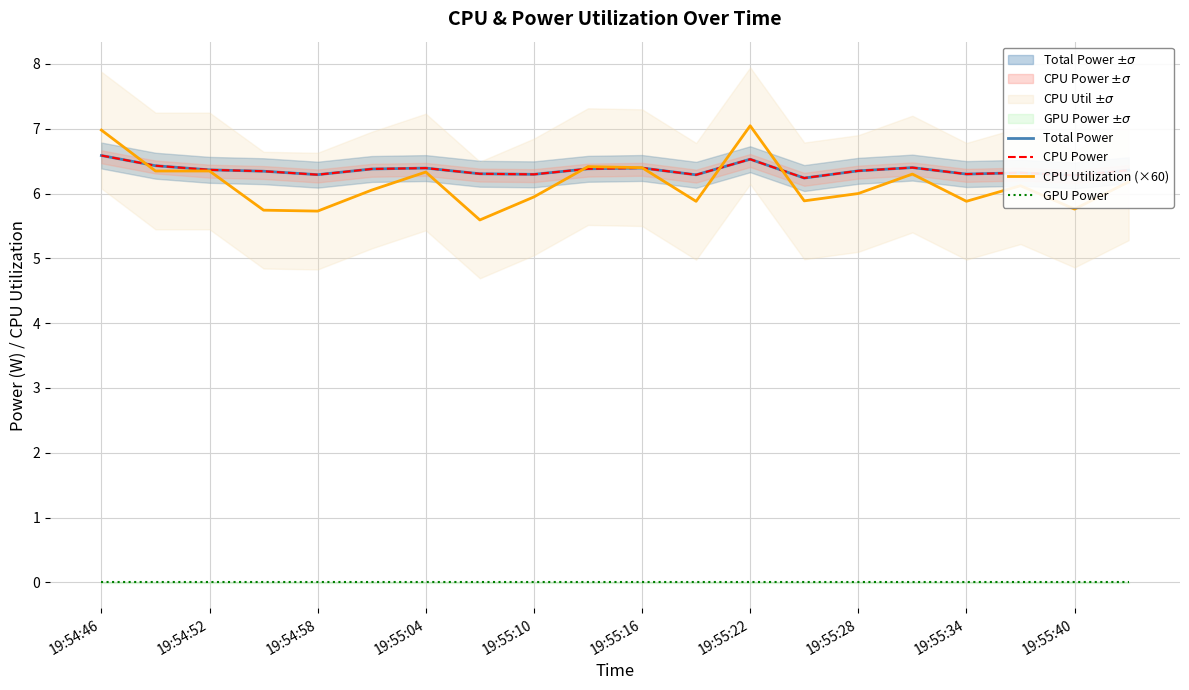

What is the total value across all series at 11?

18.5